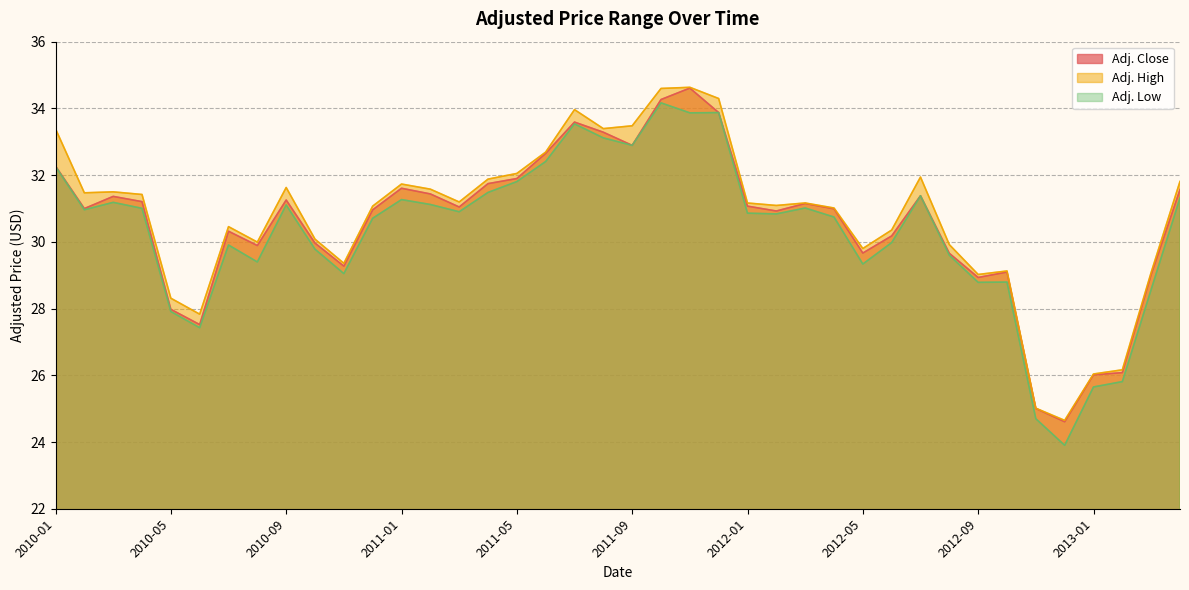

Which series has the largest range (max minus min)?

Adj. Low